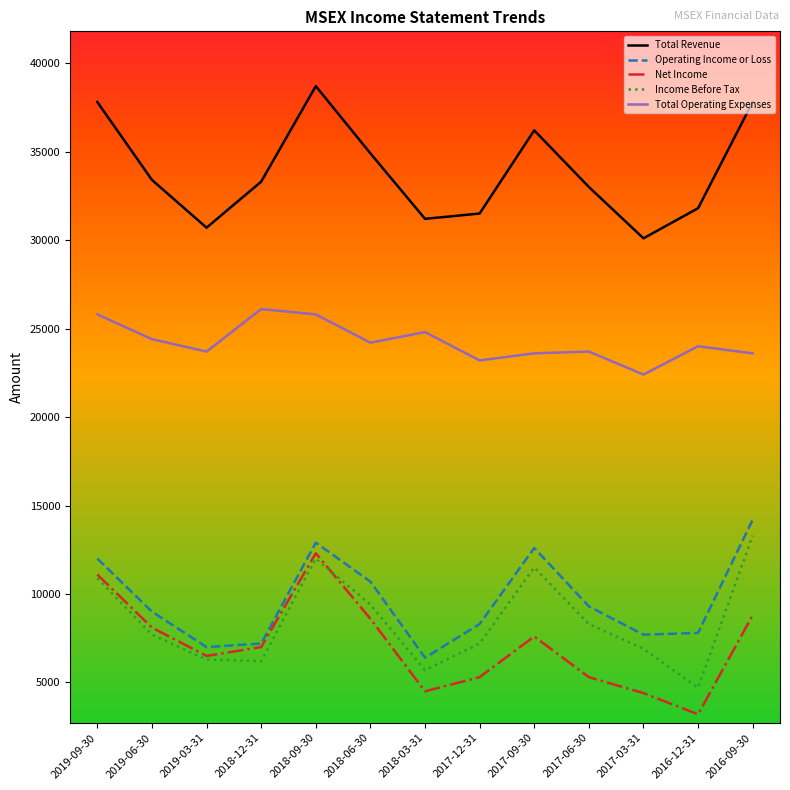

Is the value of Total Revenue at 2016-09-30 greater than the value of Total Operating Expenses at 2017-12-31?

Yes